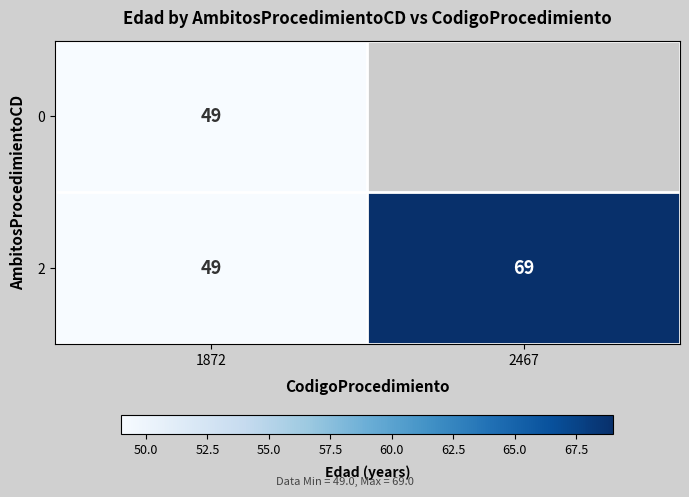

At which label is 2 closest to 59?

1872